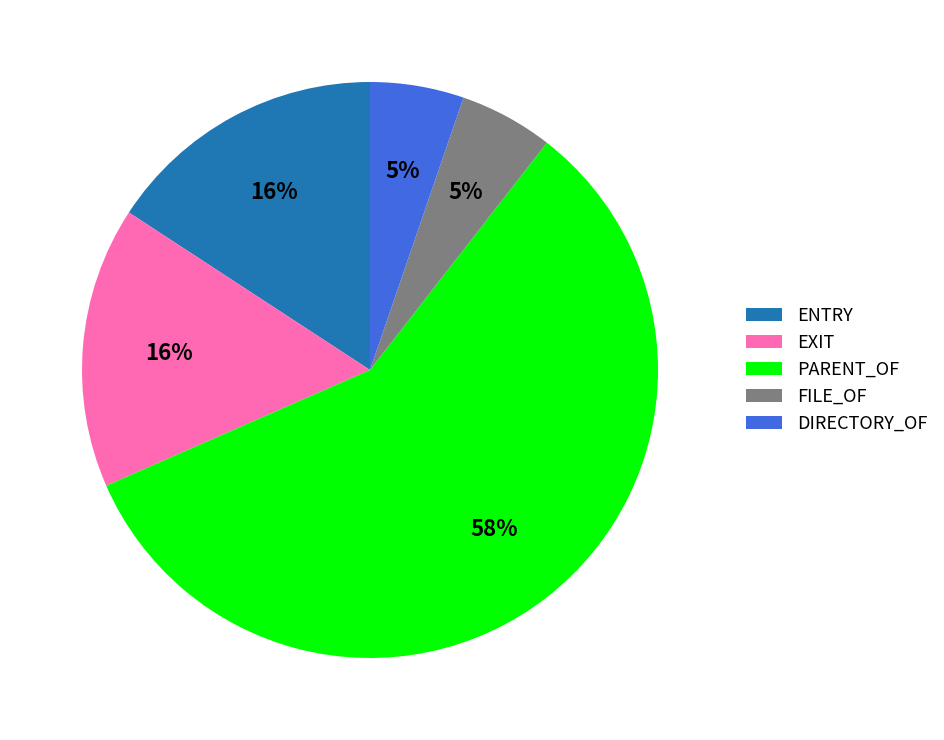

Is it true that EXIT is 6% of the pie?

False